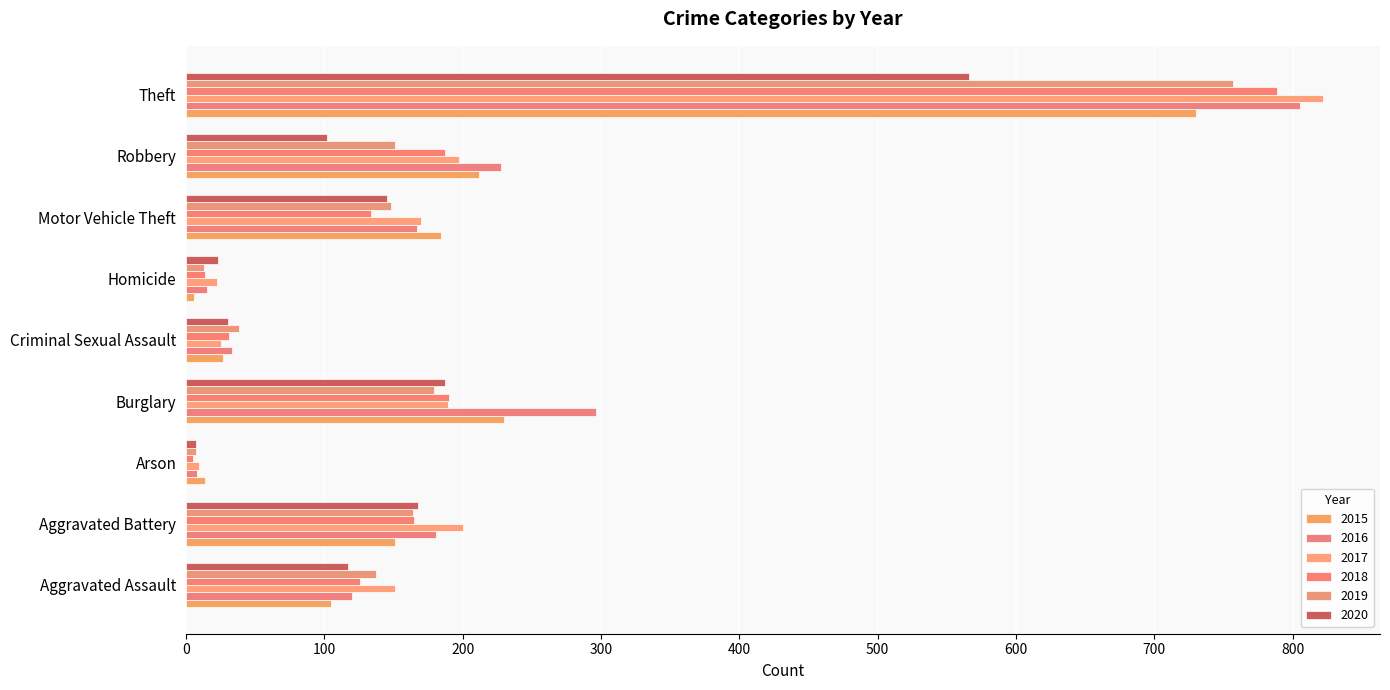

Between Aggravated Assault and Aggravated Battery, which series saw the biggest shift?

2016